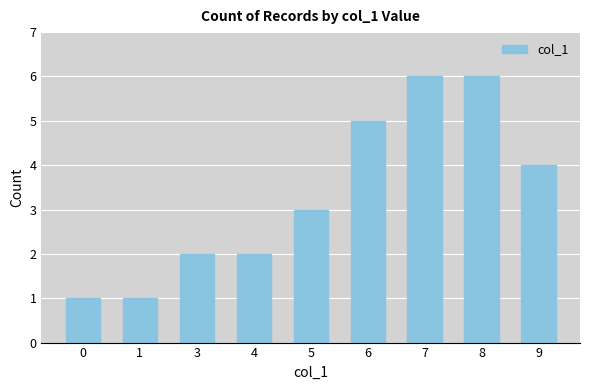

What is the approximate value at 7?

6